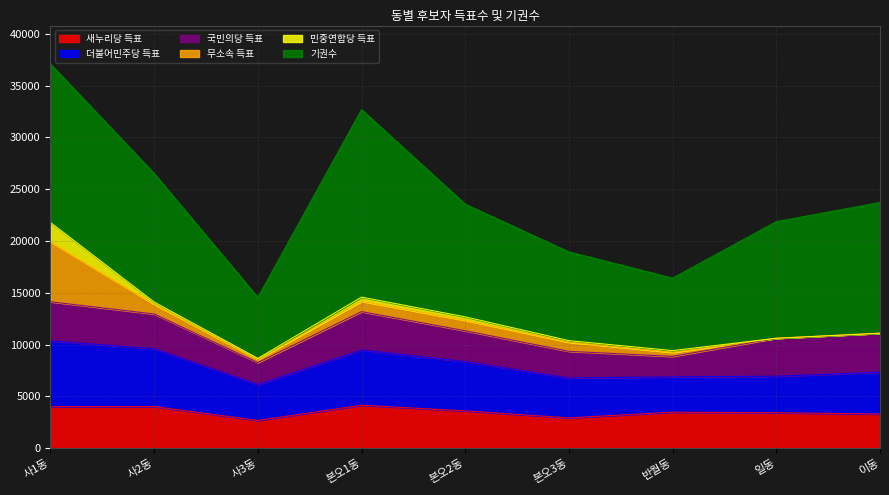

True or false: 민중연합당 득표 and 새누리당 득표 intersect in this chart.

False